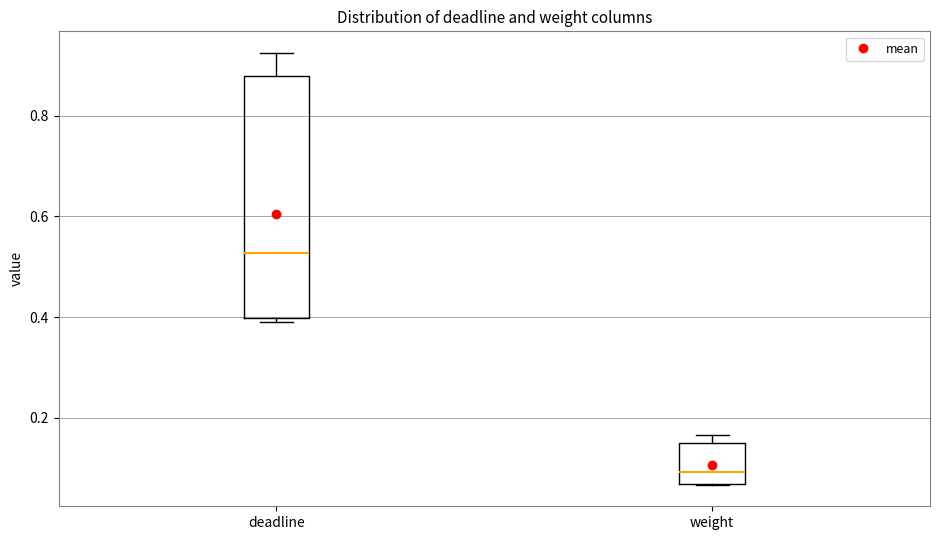

Reading left to right, read every box against the y-axis: the position of its median line, the range the box covers, and the ends of its whiskers. The values are not printed on the chart, so give them approximately, as read against the axis.

deadline: median 0.52, box 0.40 to 0.88, whiskers 0.38 to 0.92
weight: median 0.10, box 0.06 to 0.16, whiskers 0.06 to 0.16 (just above the box's upper edge)